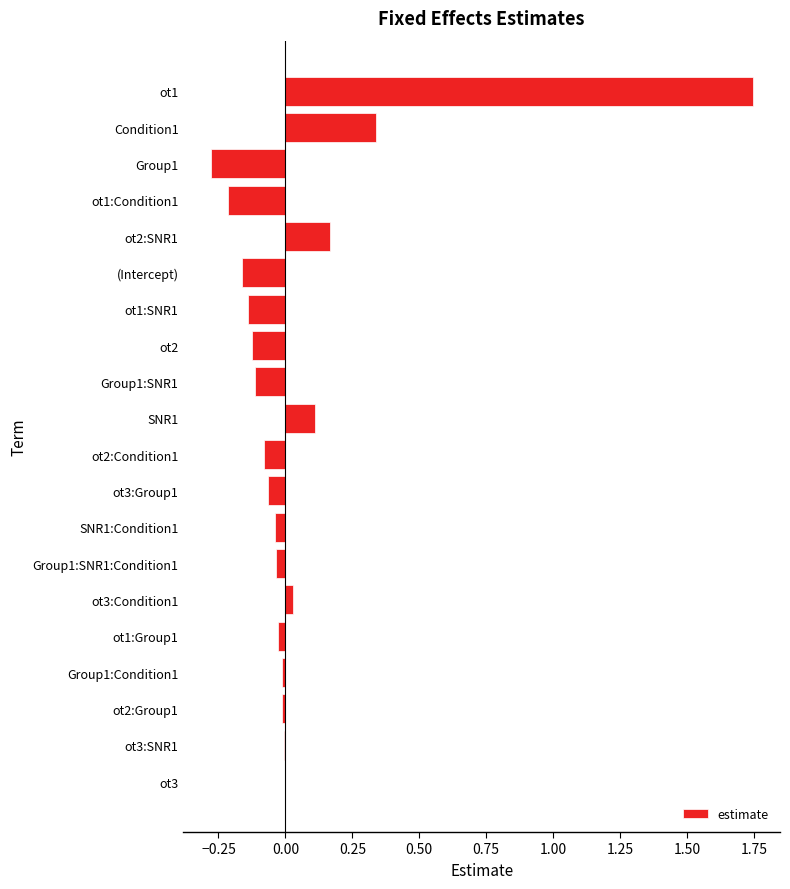

What is the sum of the values at ot1:SNR1 and Group1:SNR1?

-0.3